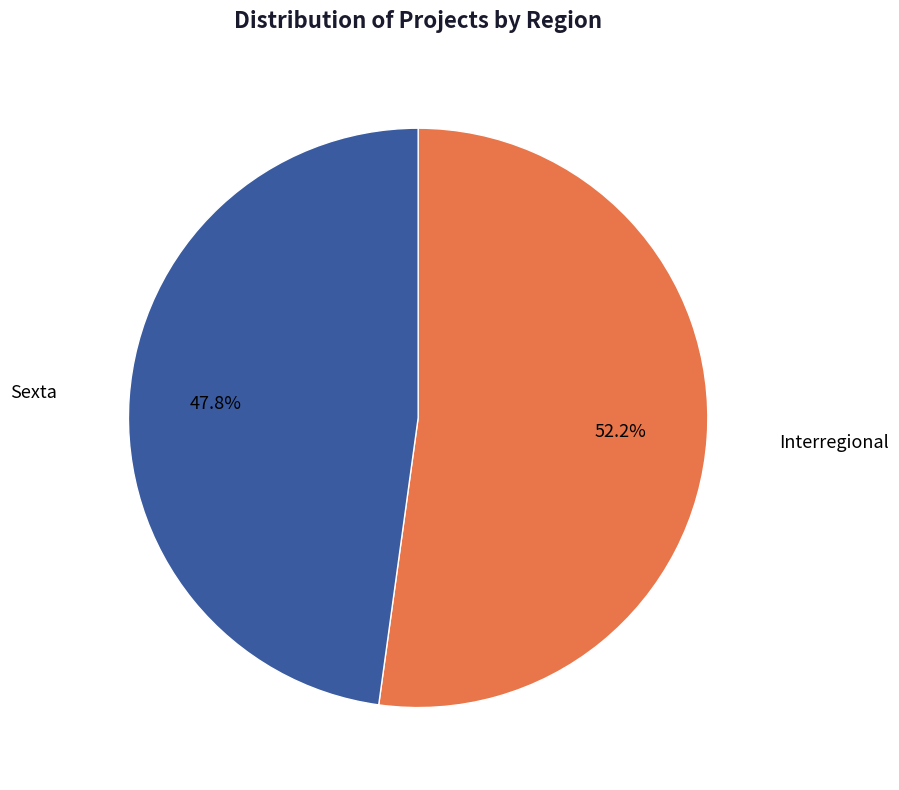

To the nearest percent, what is the average slice percentage?

50%